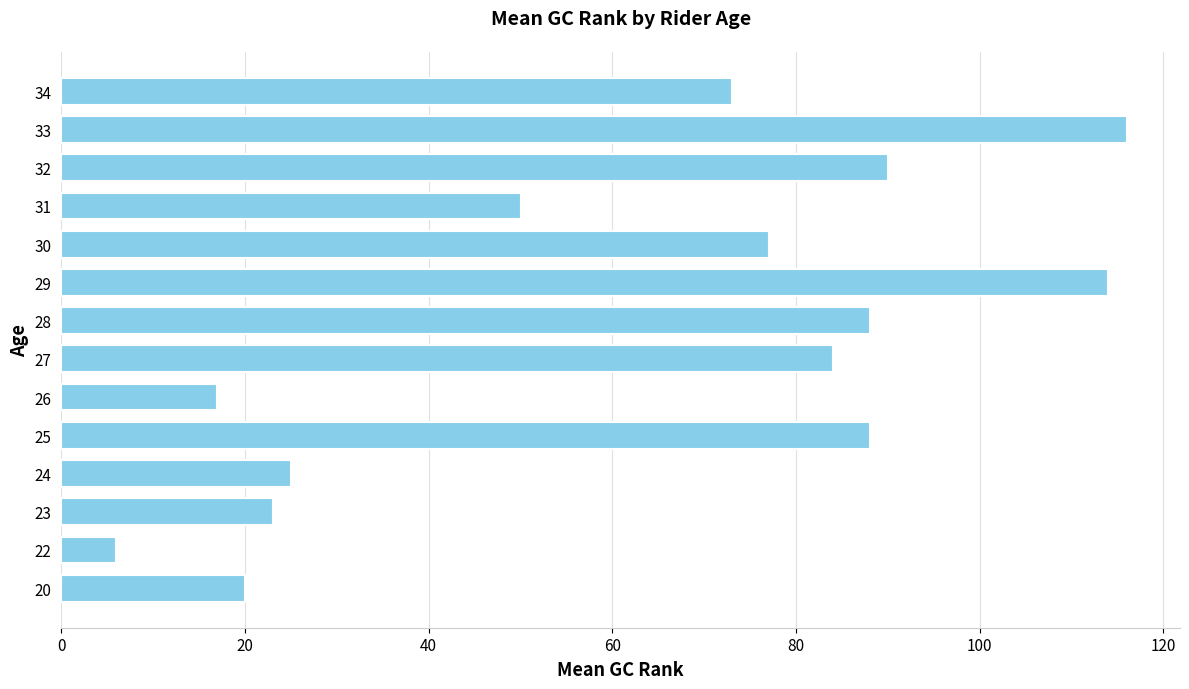

True or false: the data shows 39 at 23.

False